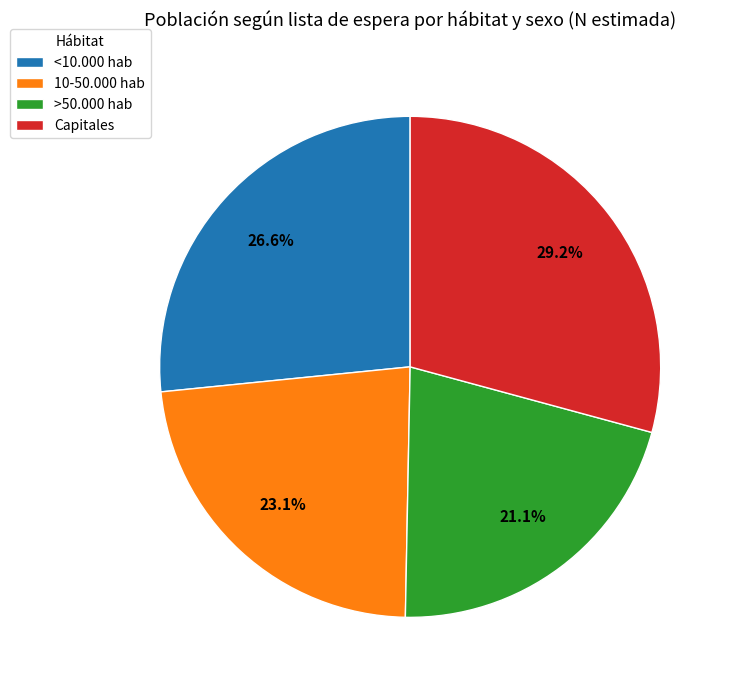

Combined, what portion of the pie is >50.000 hab and 10-50.000 hab?

44.2%